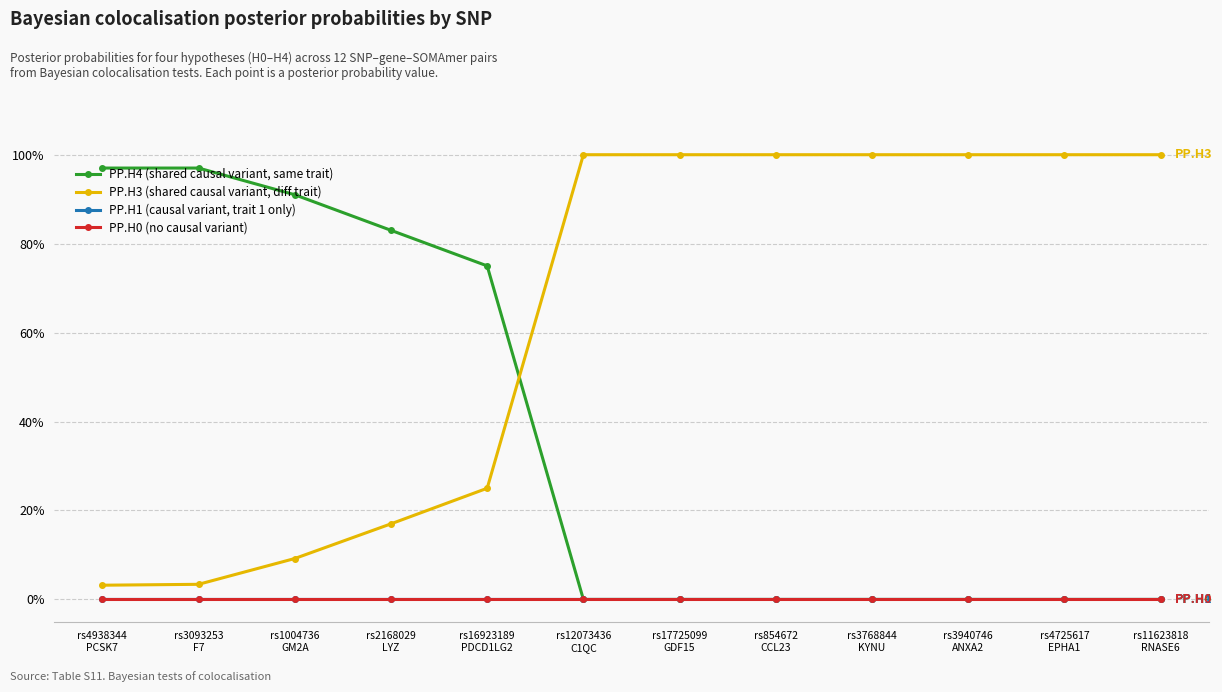

What is the spread (max minus min) of values at rs1004736
GM2A?

0.9